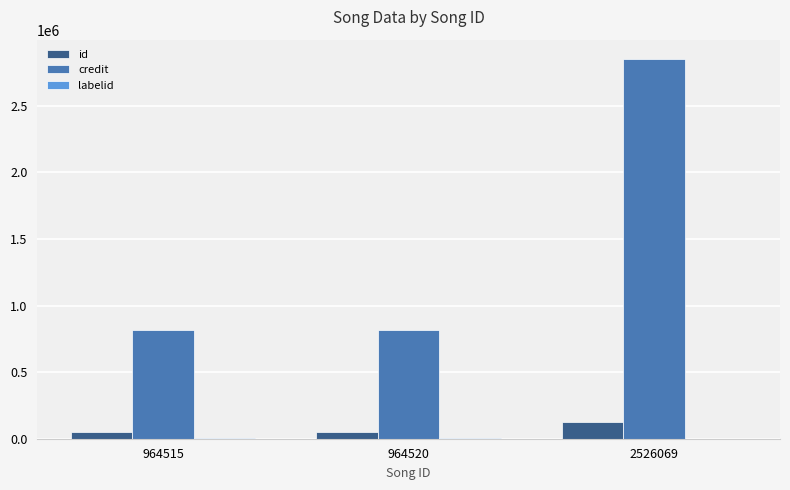

At which category is the sum across all series the highest?

2526069